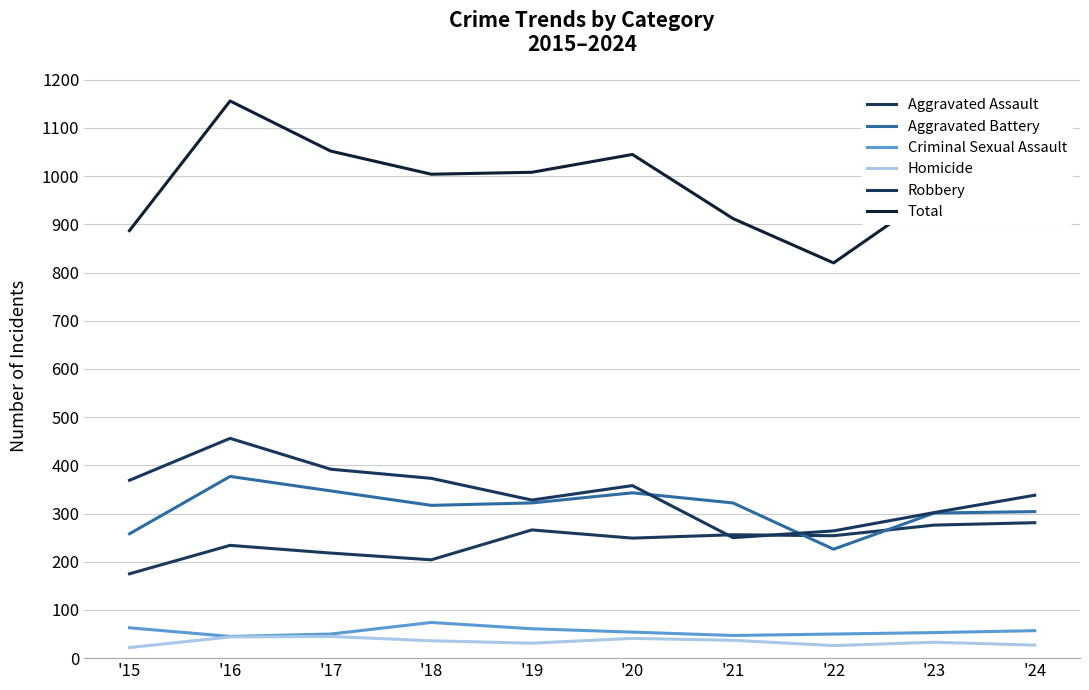

Rank the series at '19 from lowest to highest value.

Homicide, Criminal Sexual Assault, Aggravated Assault, Aggravated Battery, Robbery, Total